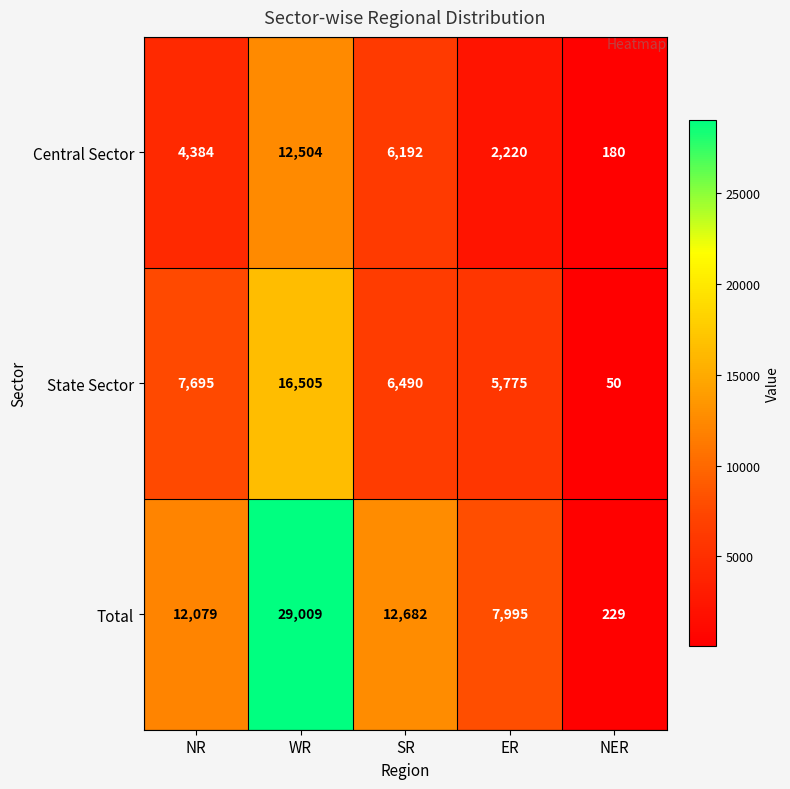

Reading right to left, list all the values displayed in this chart.

Central Sector: 180	2220	6192	12504	4384
State Sector: 50	5775	6490	16505	7695
Total: 229	7995	12682	29009	12079